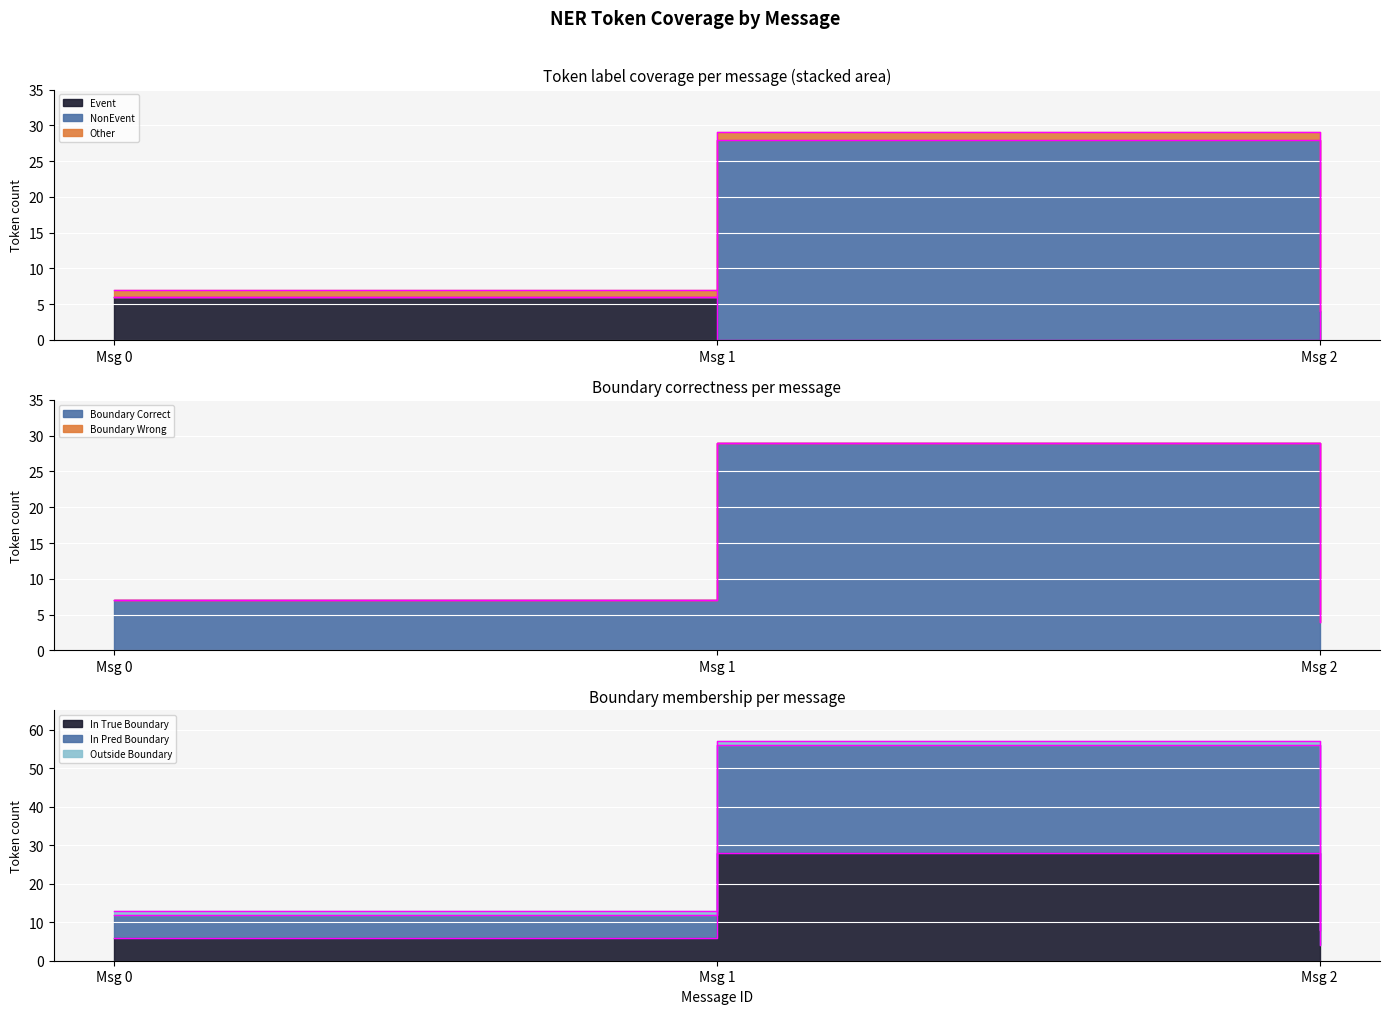

Between 0 and 1, which series saw the biggest shift?

Correct